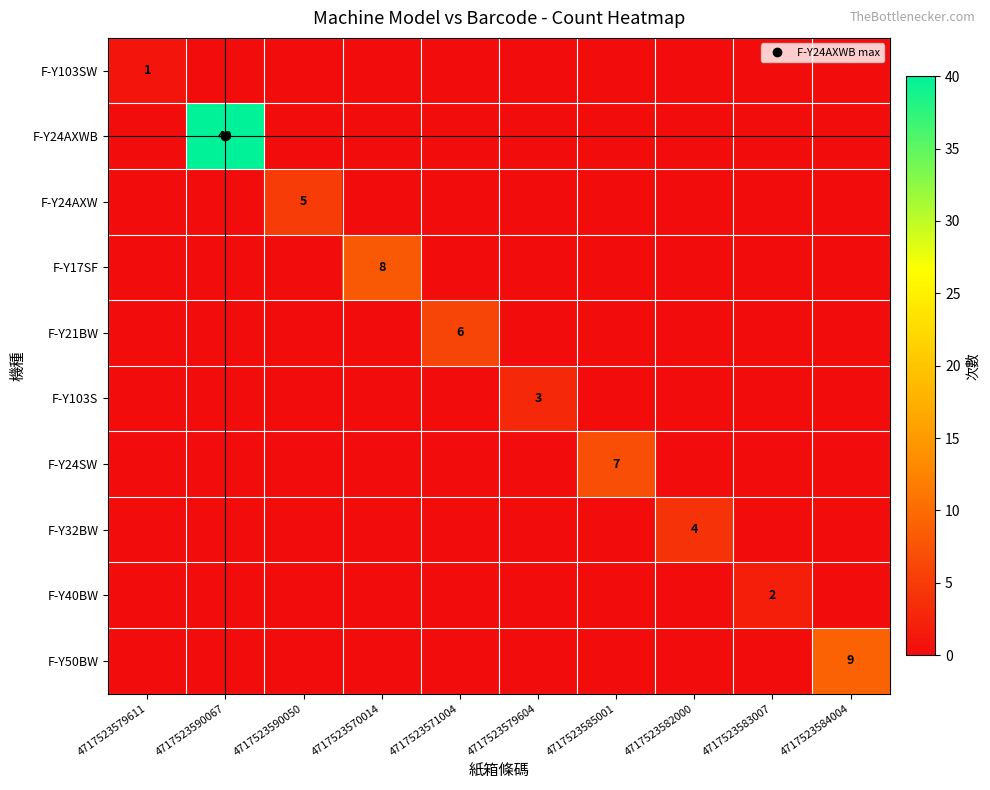

Is the value of F-Y50BW at 4717523584004 greater than the value of F-Y103S at 4717523590050?

Yes